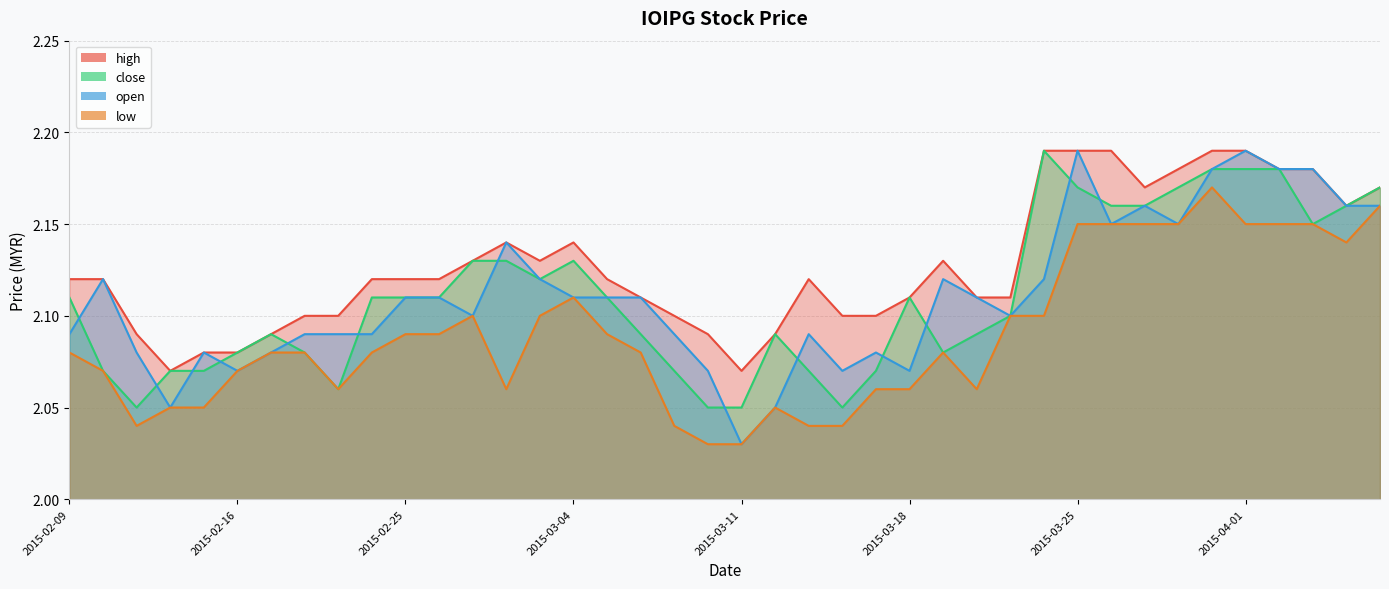

What is the label of the 6th point from the left?

2015-02-16